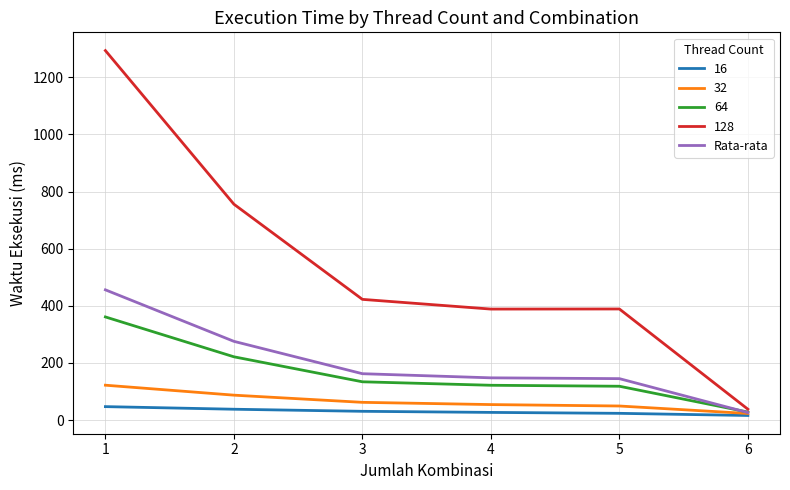

What is the lowest value of the 128 series?

38.0